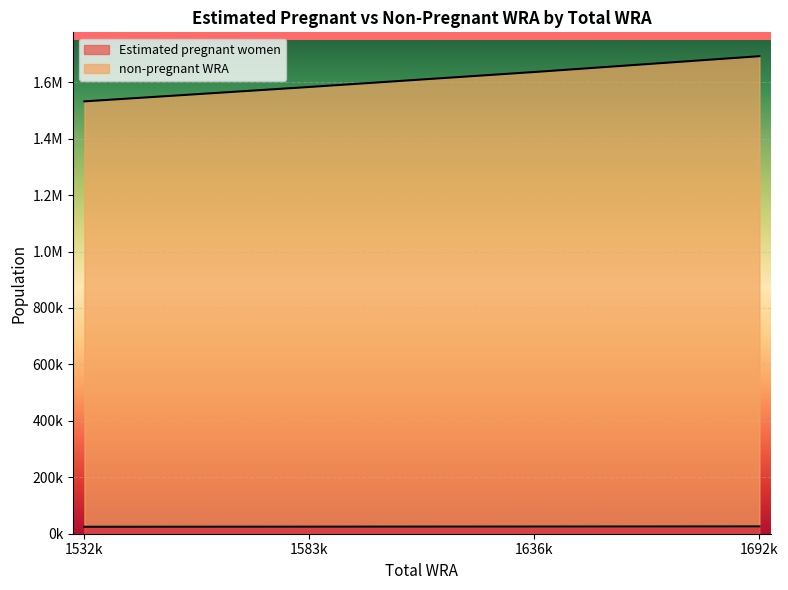

Where is non-pregnant WRA nearest to the value 1612000?

1636k